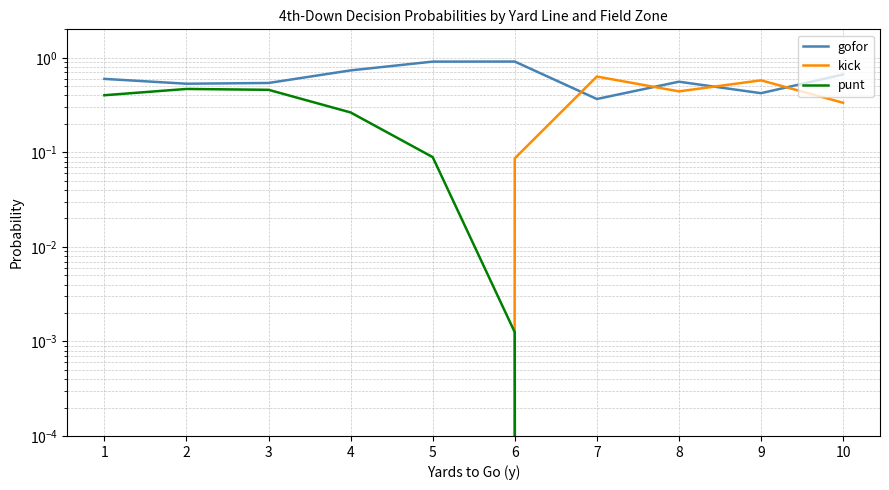

True or false: gofor and punt cross at least once.

False